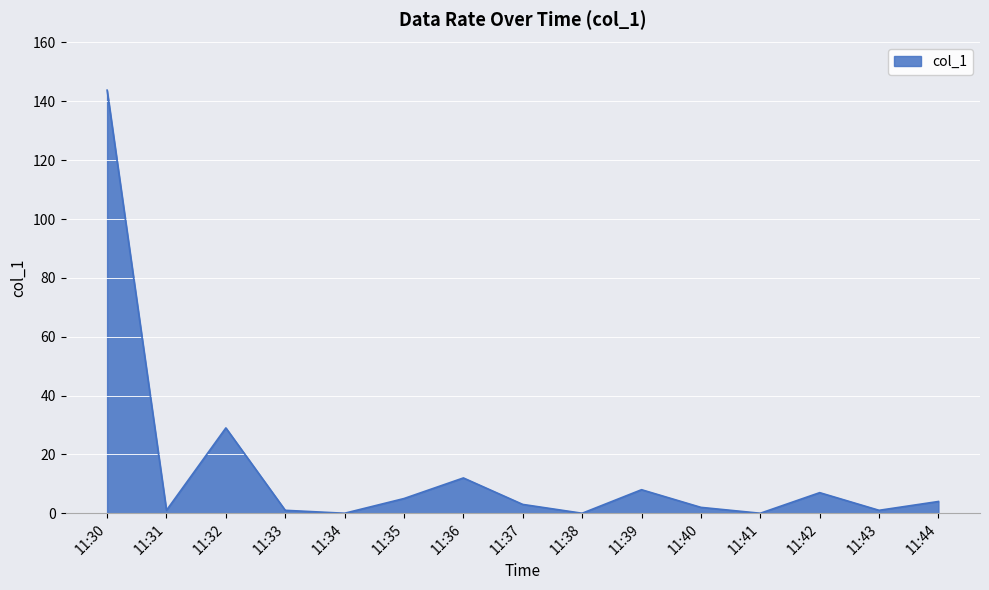

Approximately how many times larger is the value at 11:33 compared to 11:40?

0.5